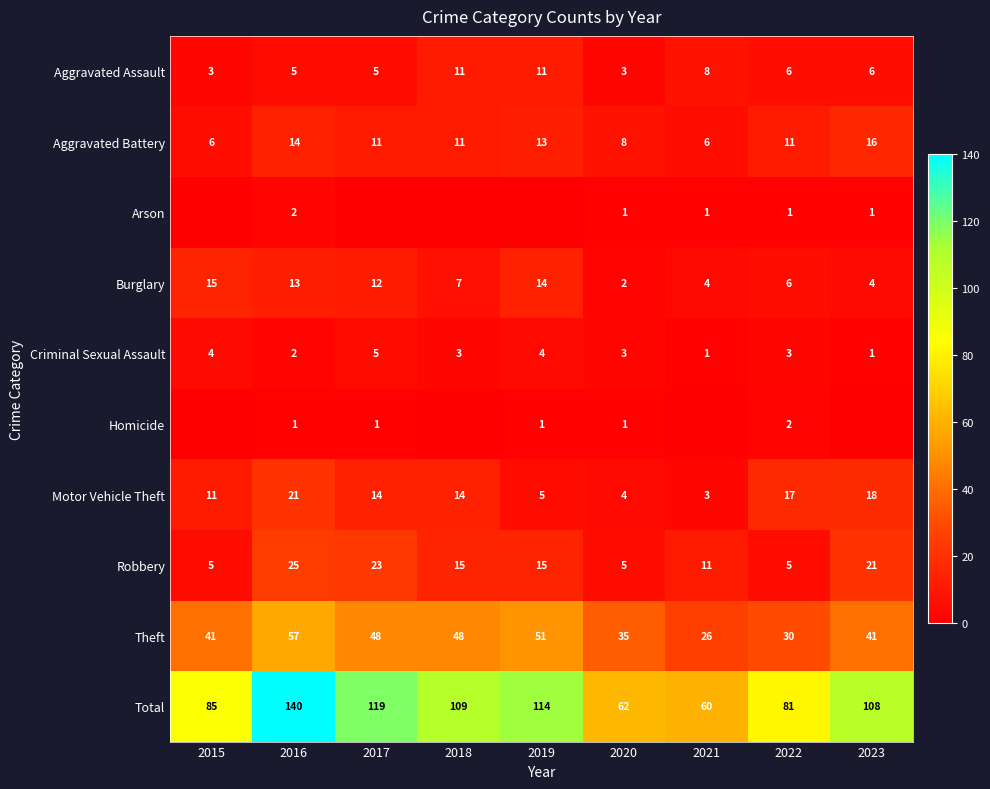

The value of Criminal Sexual Assault at 2020 is 3. True or false?

True